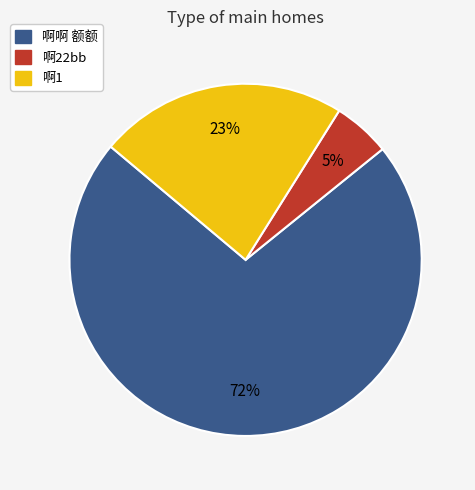

Does any single category account for the majority?

Yes